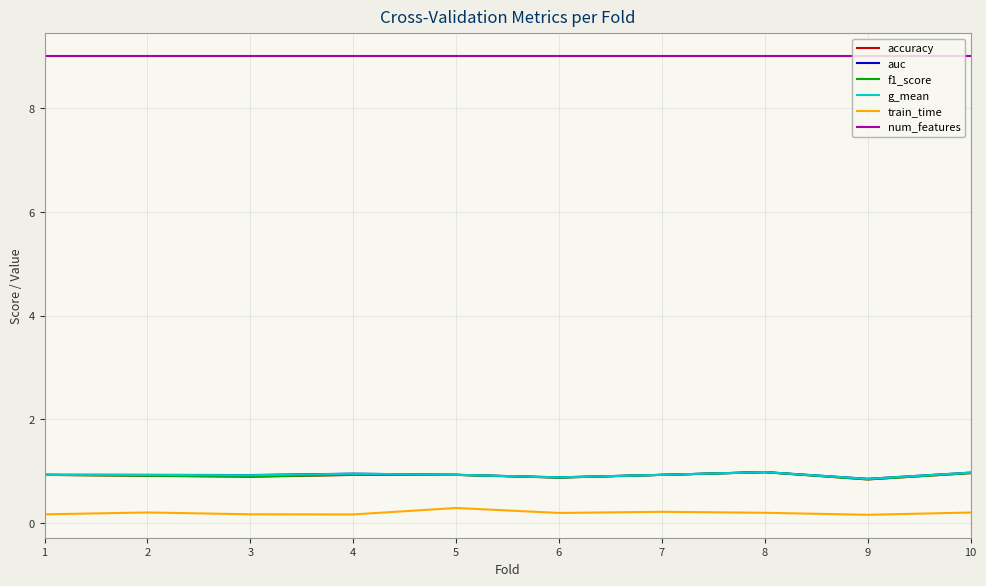

What are all the series names shown in the legend?

accuracy, auc, f1_score, g_mean, train_time, num_features